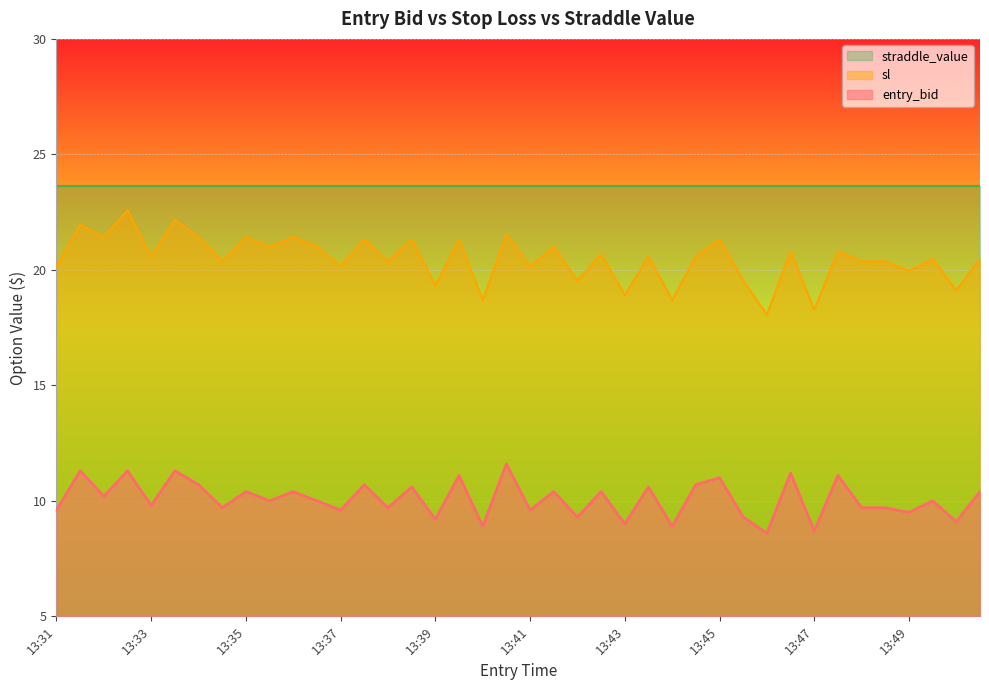

The sl series shows 18.7 at 13:44. True or false?

True